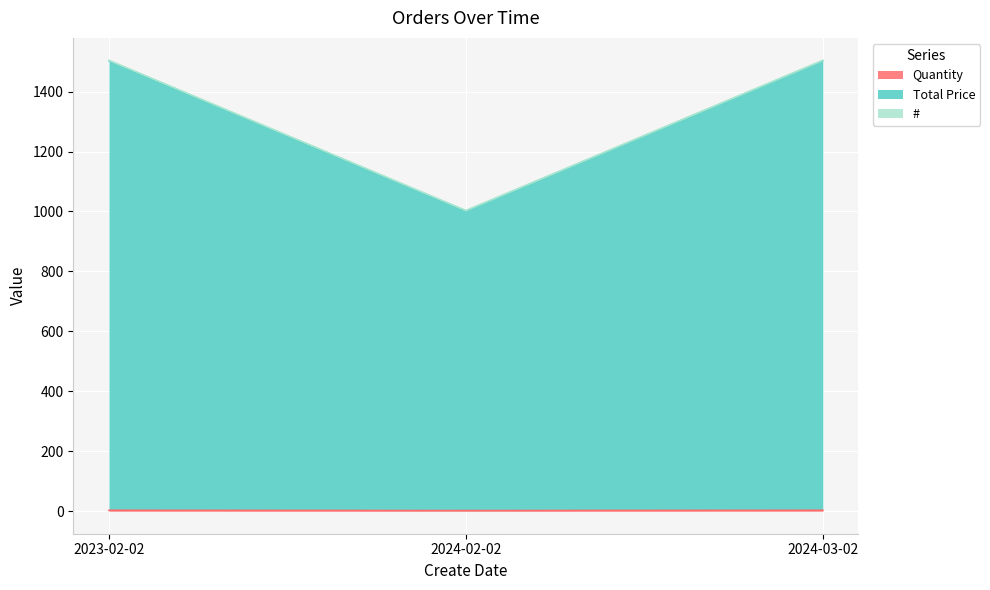

At which label does Total Price reach its peak?

2023-02-02